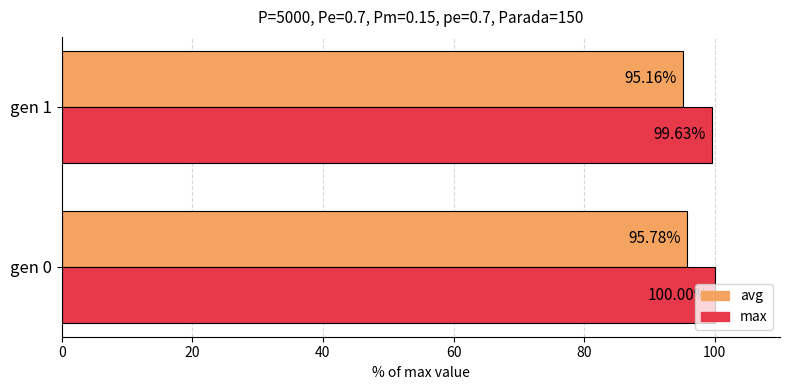

Is the value of avg at gen 1 greater than the value of max at gen 0?

No